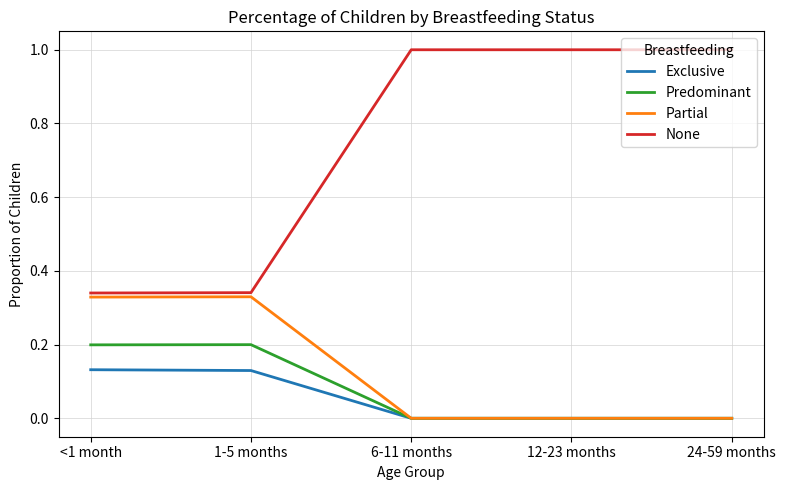

How many lines are shown in the chart?

4